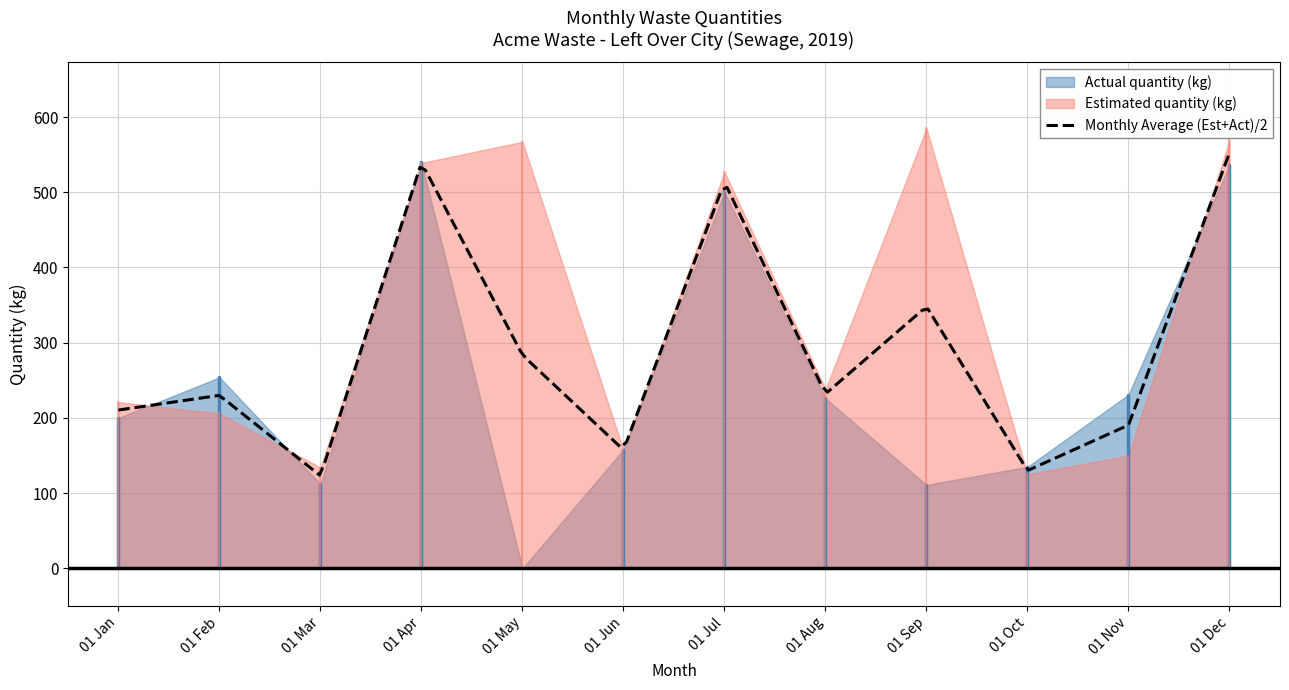

Is it true that Actual quantity (kg) equals 226 at 8?

True